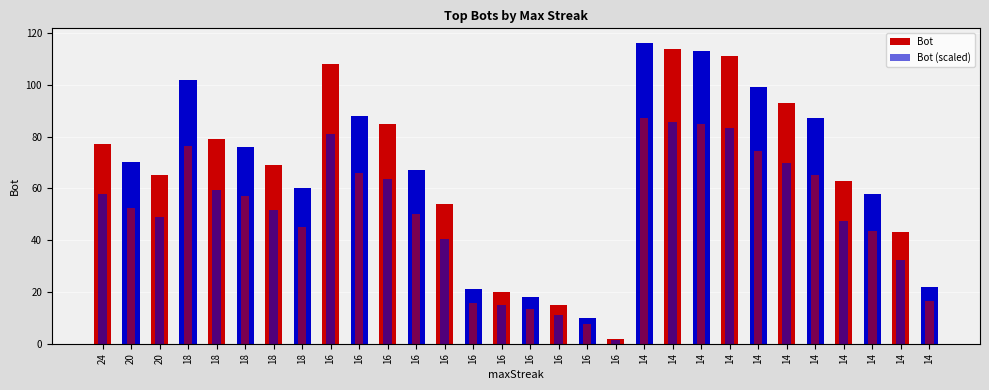

What is the minimum value for Bot (scaled)?

1.5